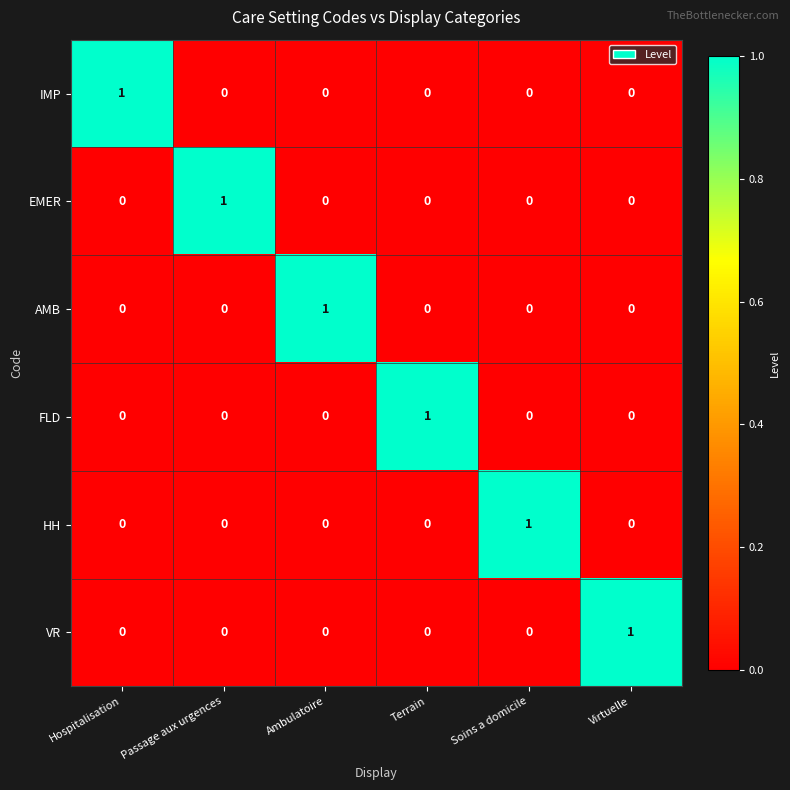

True or false: HH has a value of 0 at Passage aux urgences.

True